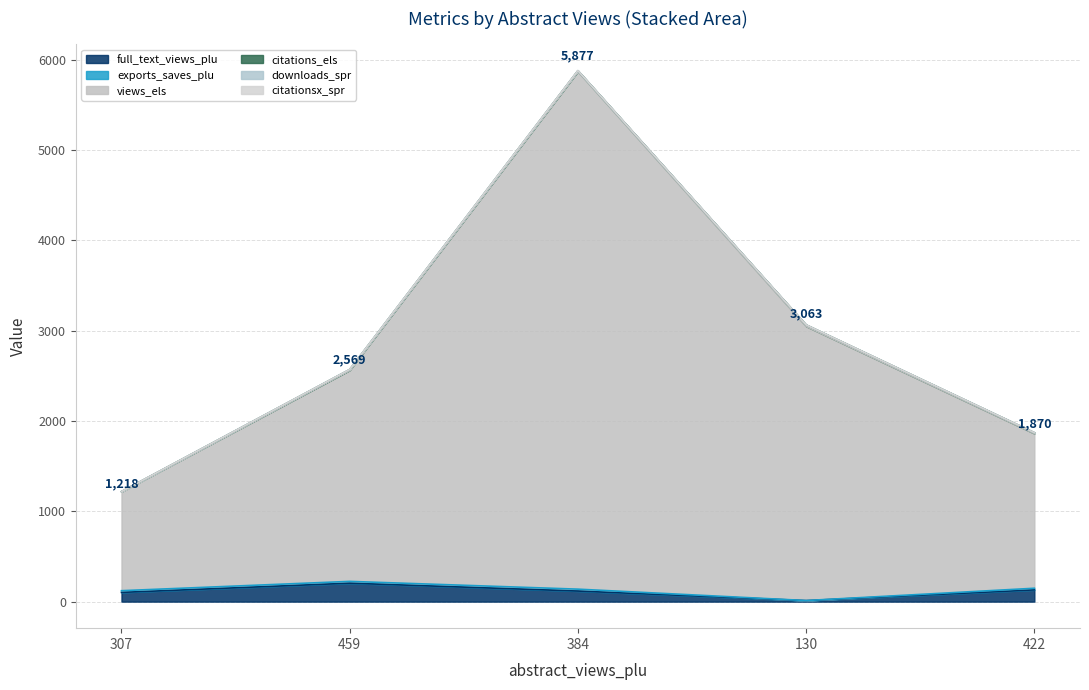

True or false: downloads_spr and exports_saves_plu intersect in this chart.

False